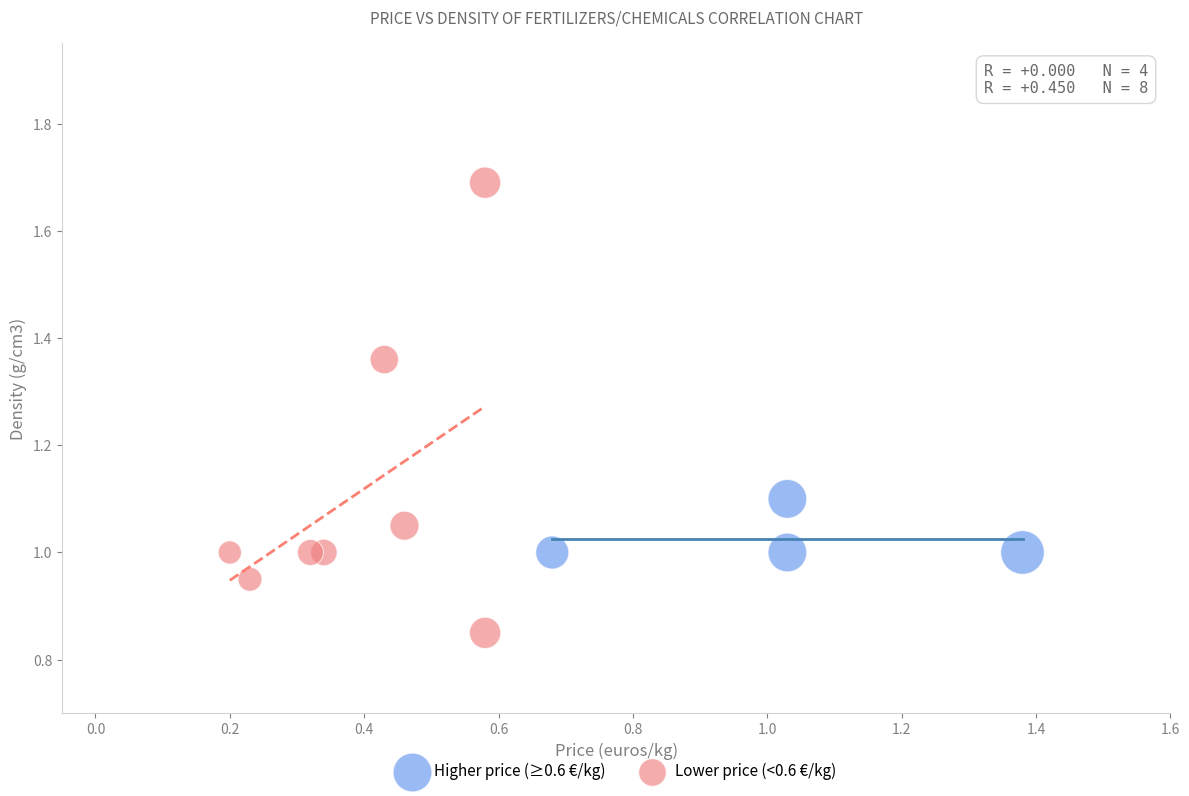

Which series contains the highest Y value?

Lower price (<0.6 €/kg)